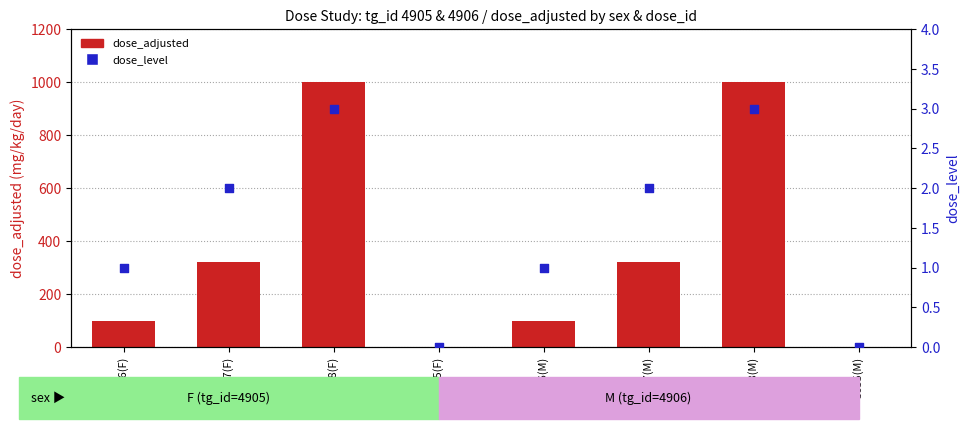

At how many categories does at least one series exceed 871?

2